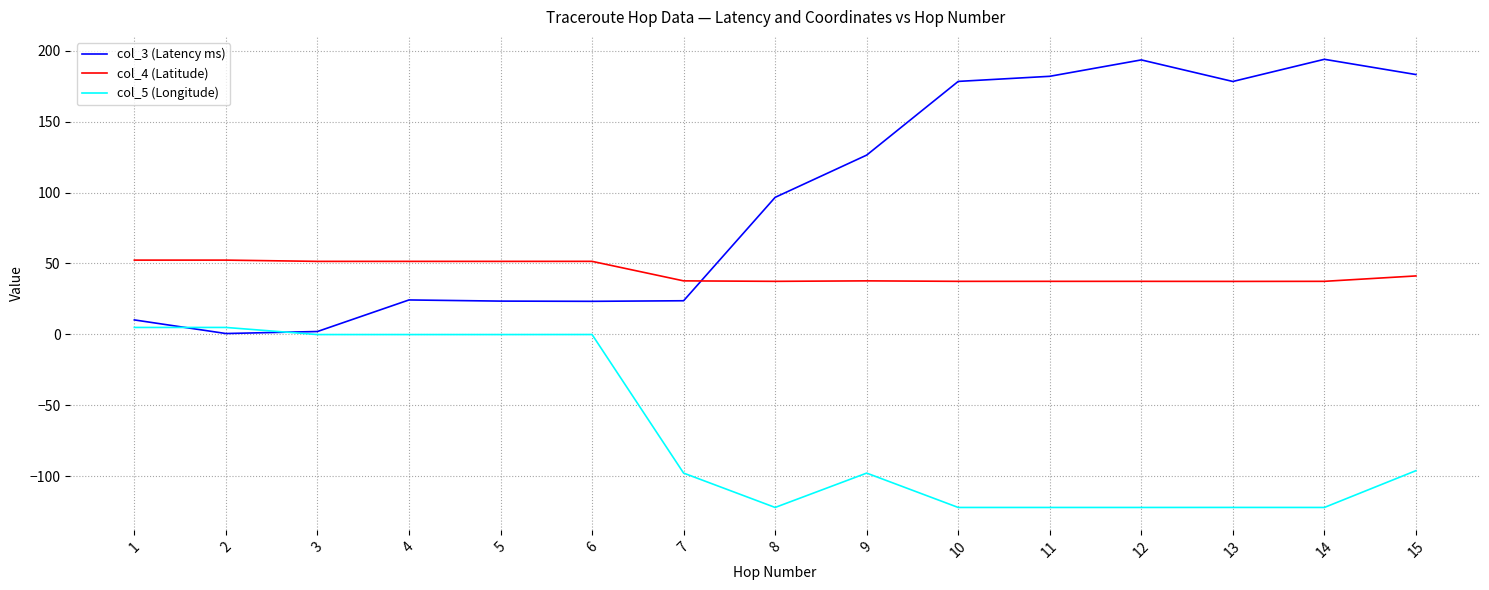

Is it true that col_3 (Latency ms) equals 10.2 at 1?

True